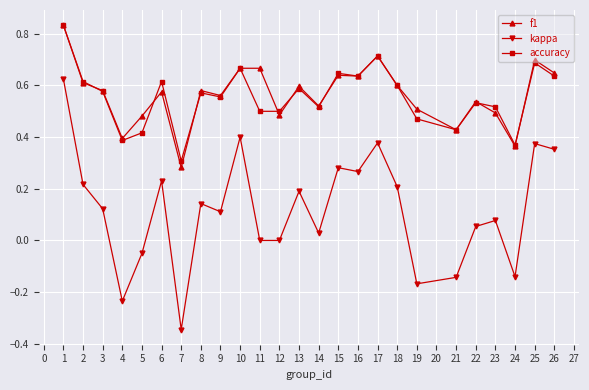

Between 7 and 23, which series saw the biggest shift?

kappa